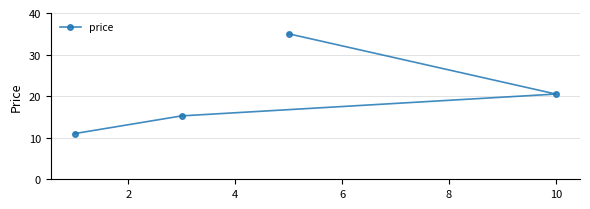

What is the value of the 2nd point from the left?

15.2